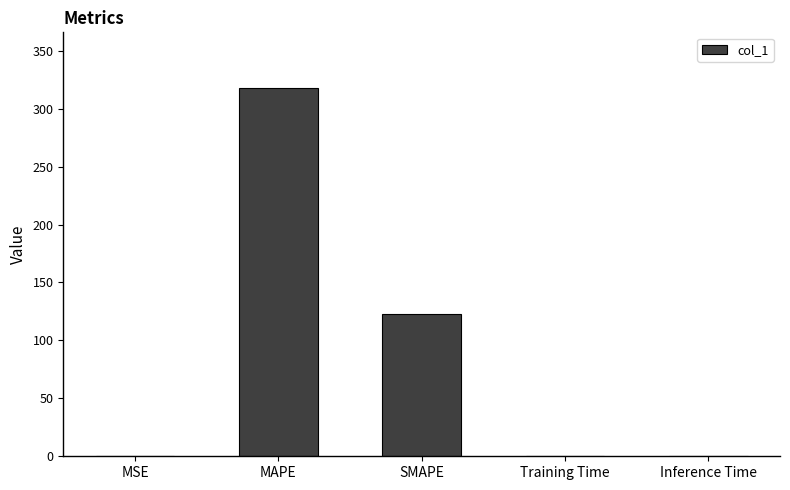

Which has a higher value, Training Time or MAPE?

MAPE